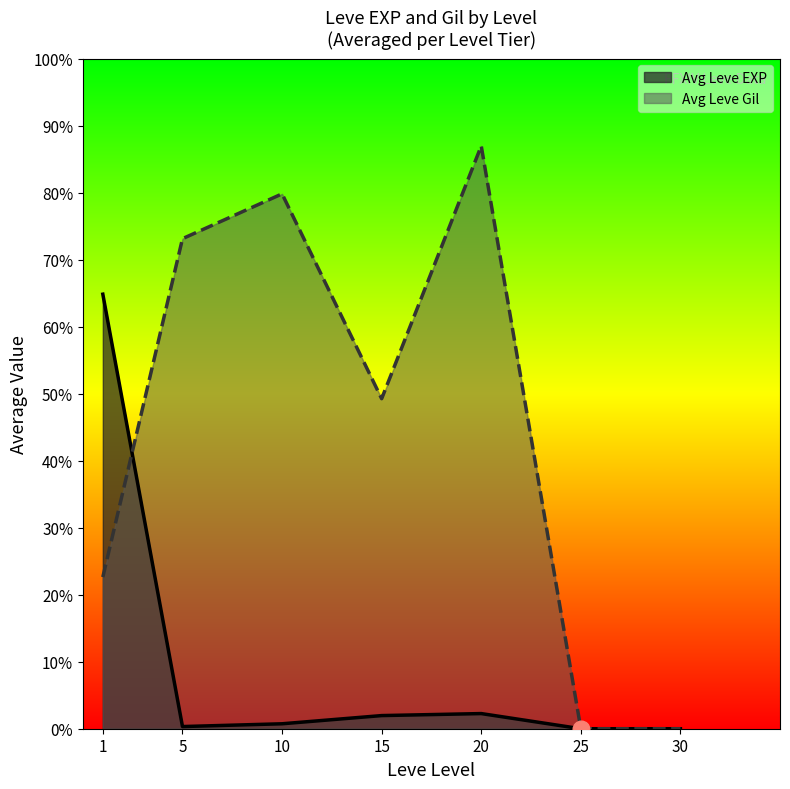

What are all the series names shown in the legend?

Avg Leve EXP, Avg Leve Gil